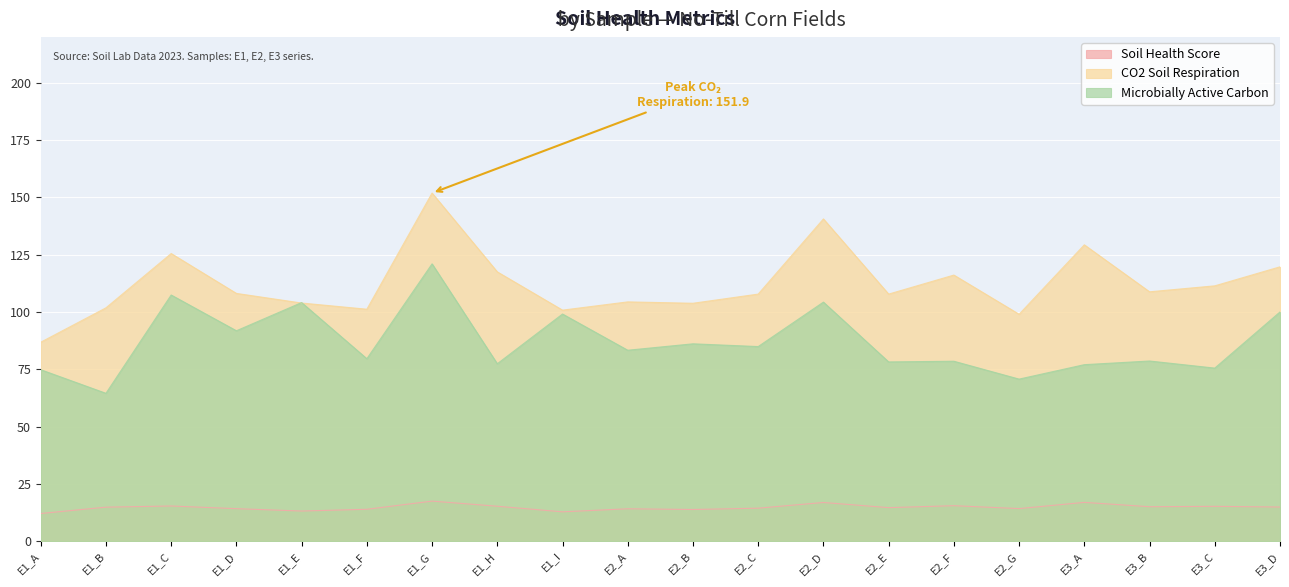

Which series has the widest spread of values?

CO2 Soil Respiration